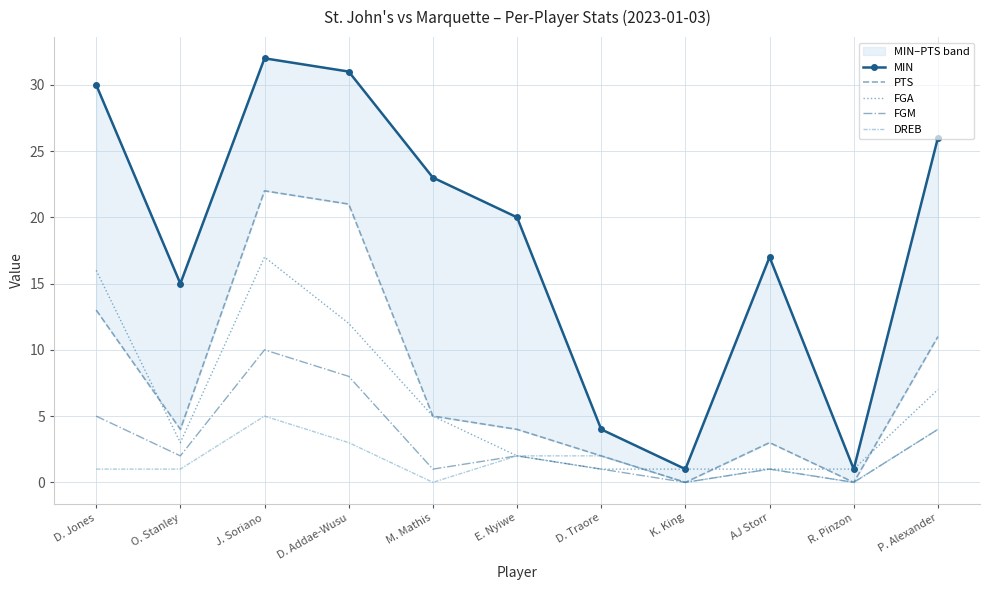

Is it true that DREB equals -2 at K. King?

False